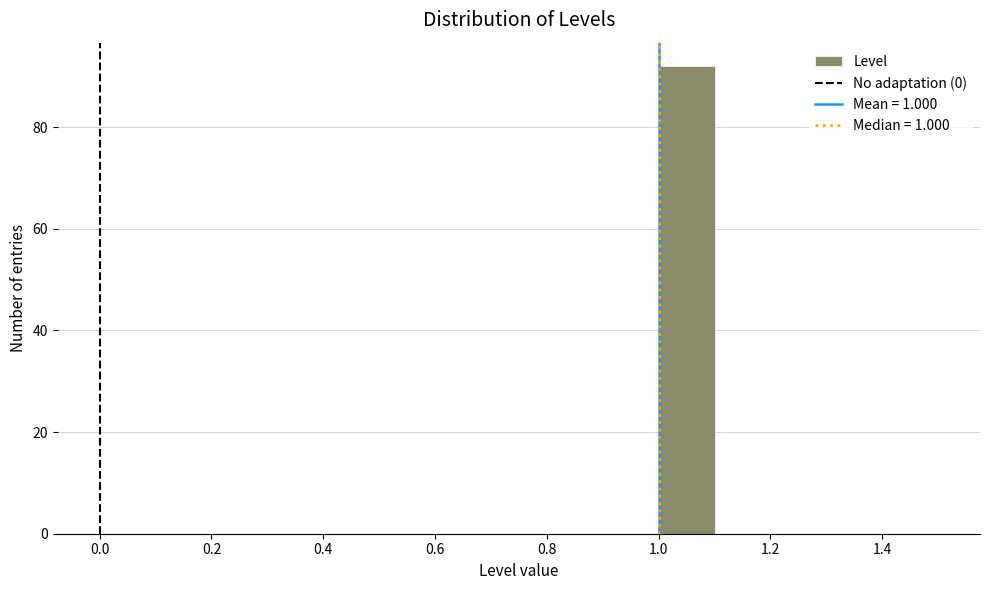

Which range on the x-axis has the tallest bar?

1.0 to 1.1